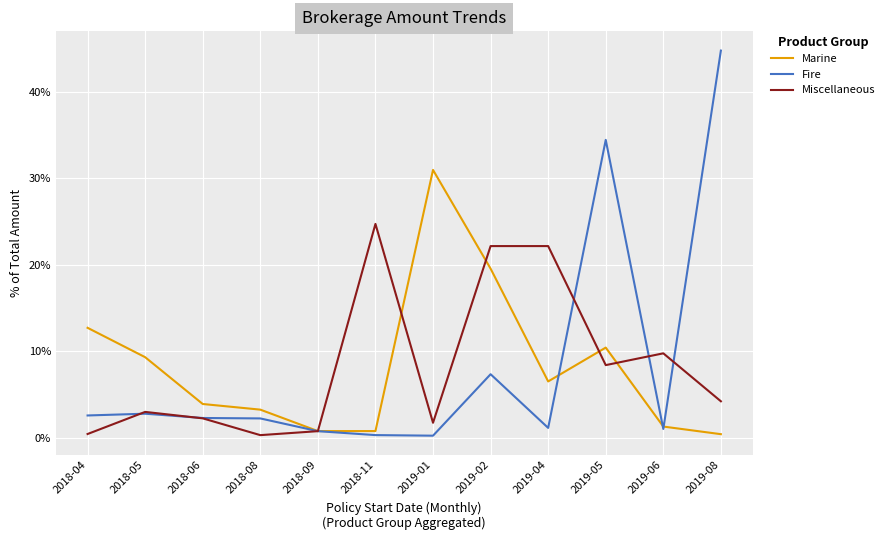

Which label corresponds to the largest value in the chart?

2019-08